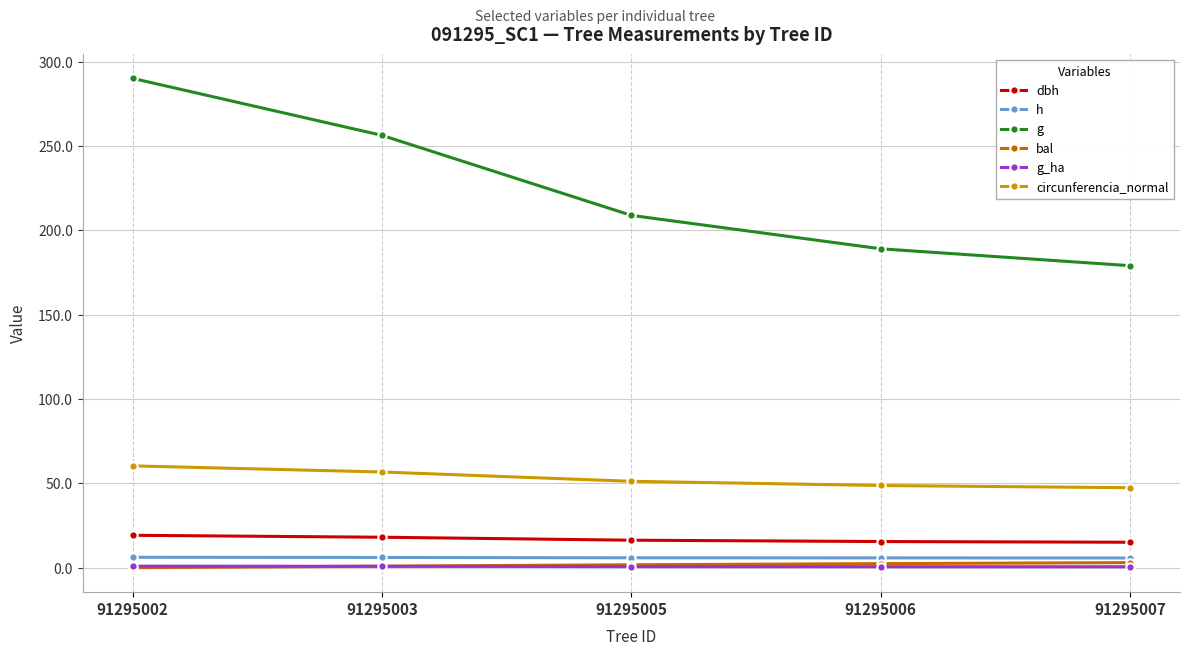

True or false: h and bal intersect in this chart.

False